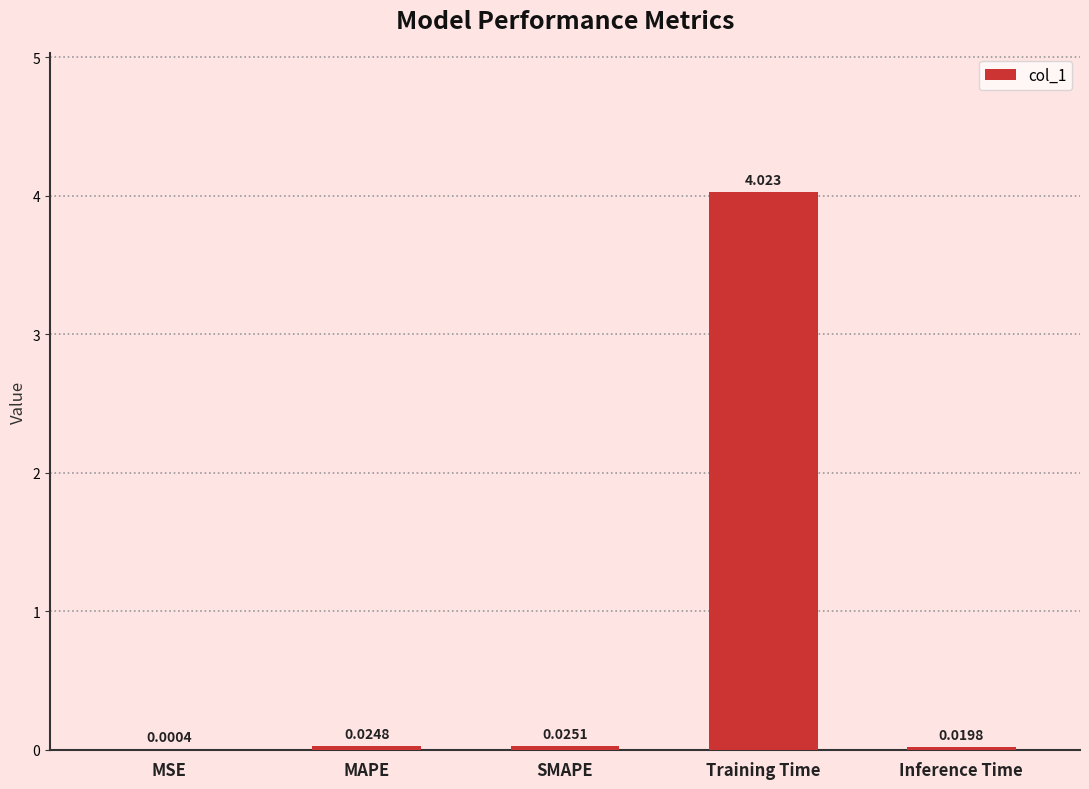

Which label corresponds to the largest value in the chart?

Training Time